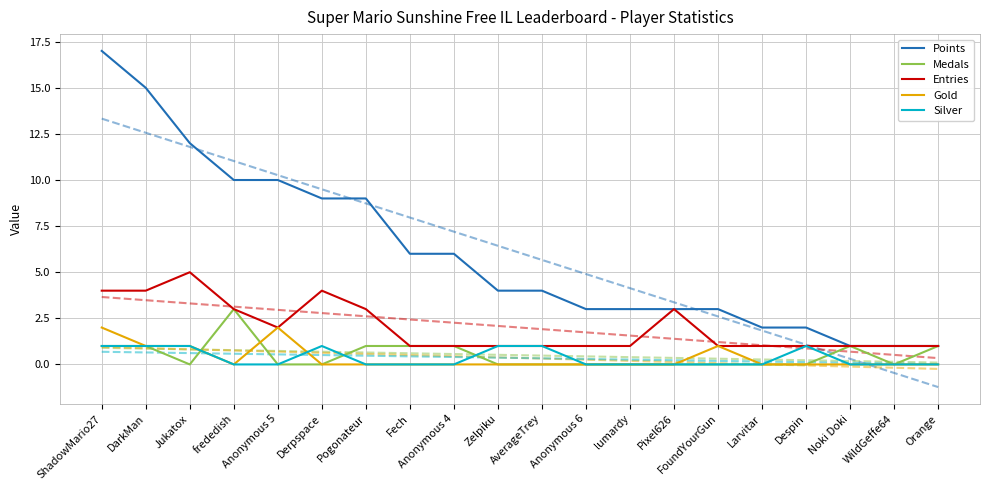

What is the sum of all Silver values?

7